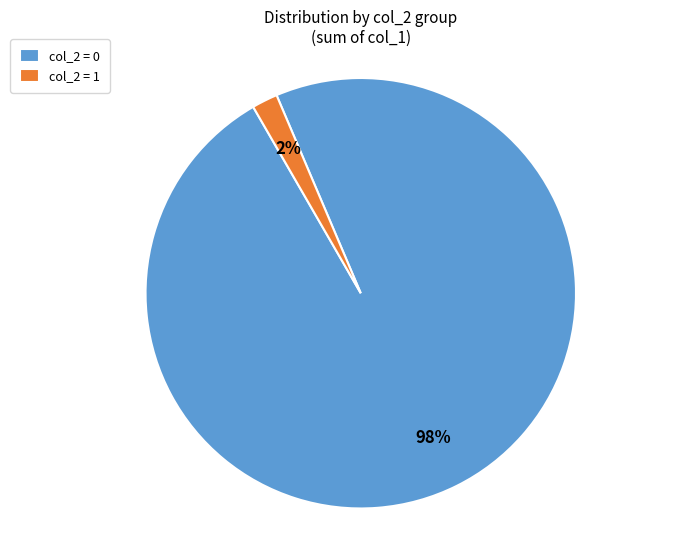

How many segments does this pie chart have?

2